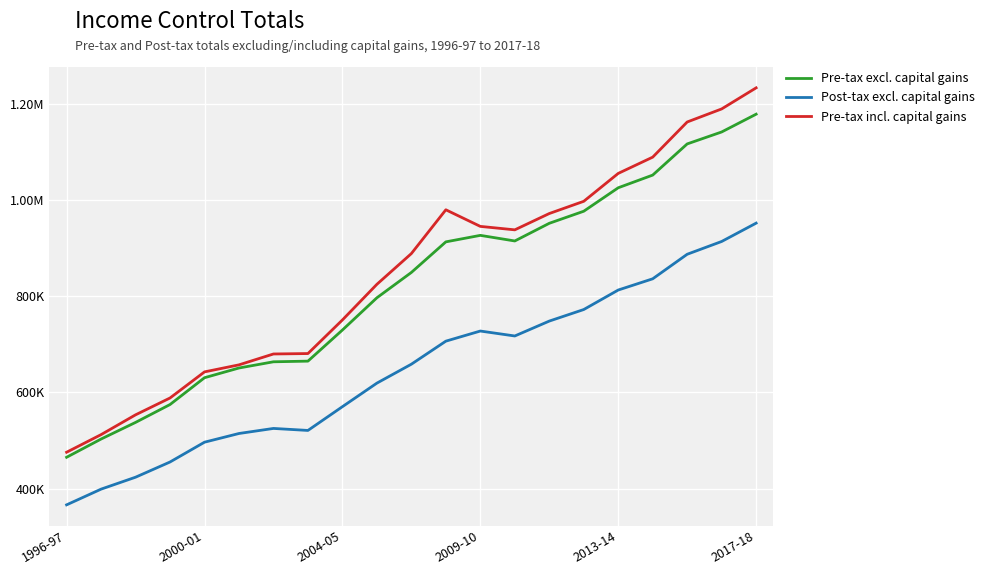

How many interior local valleys does the Post-tax excl. capital gains series have?

2